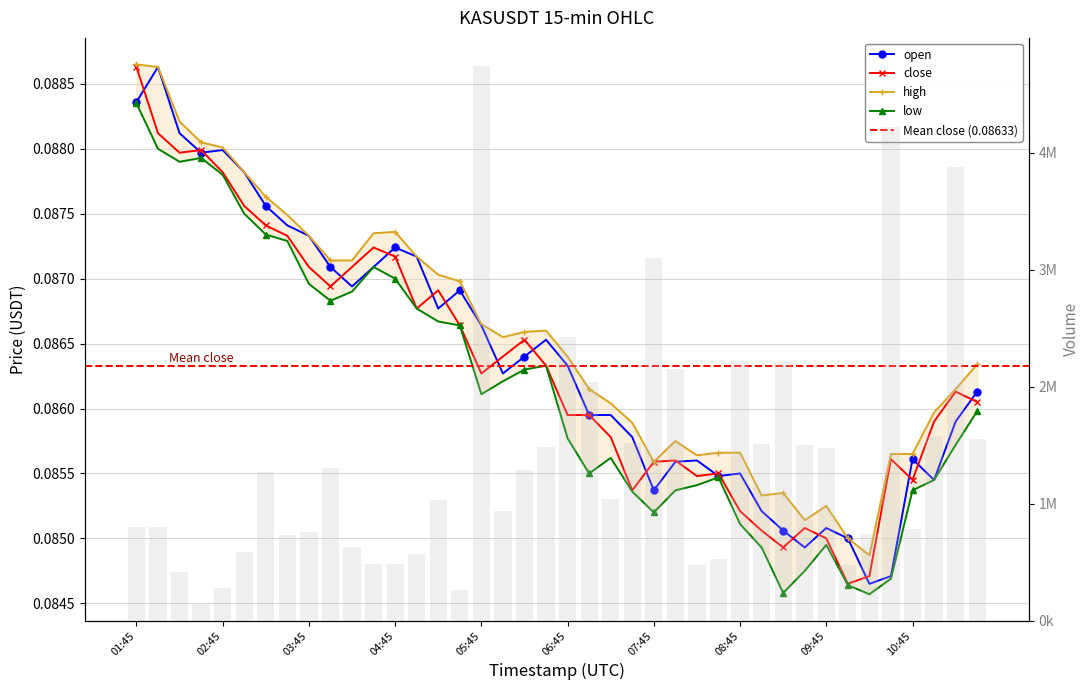

What is the label of the 32nd bar from the right?

03:45